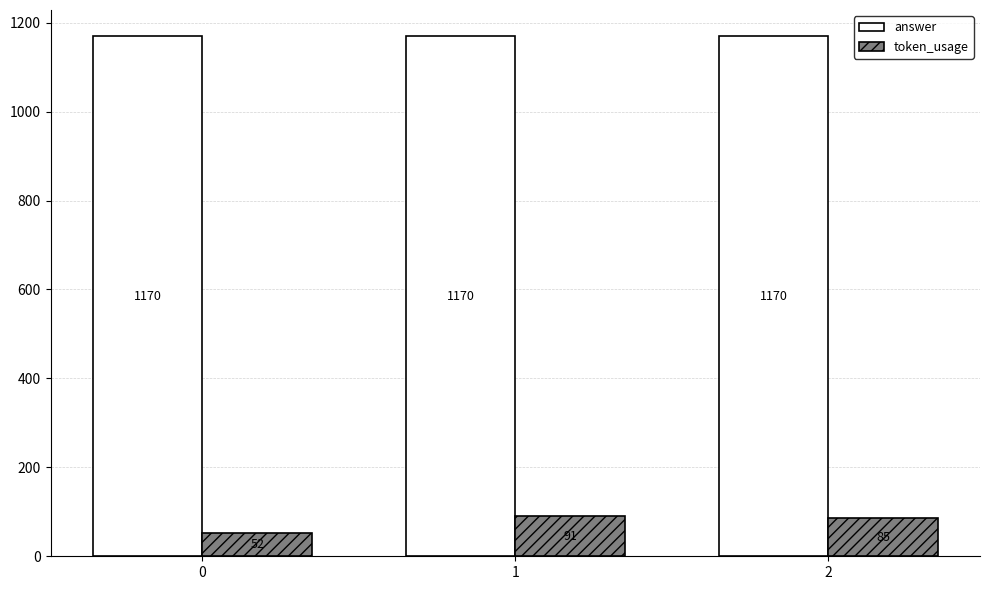

What is the spread (max minus min) of values at 1?

1079